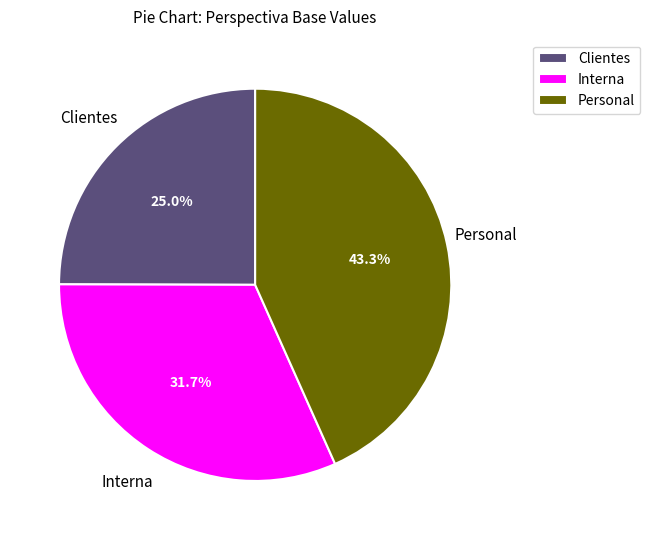

Approximately how many times larger is the value at Interna compared to Clientes?

1.3